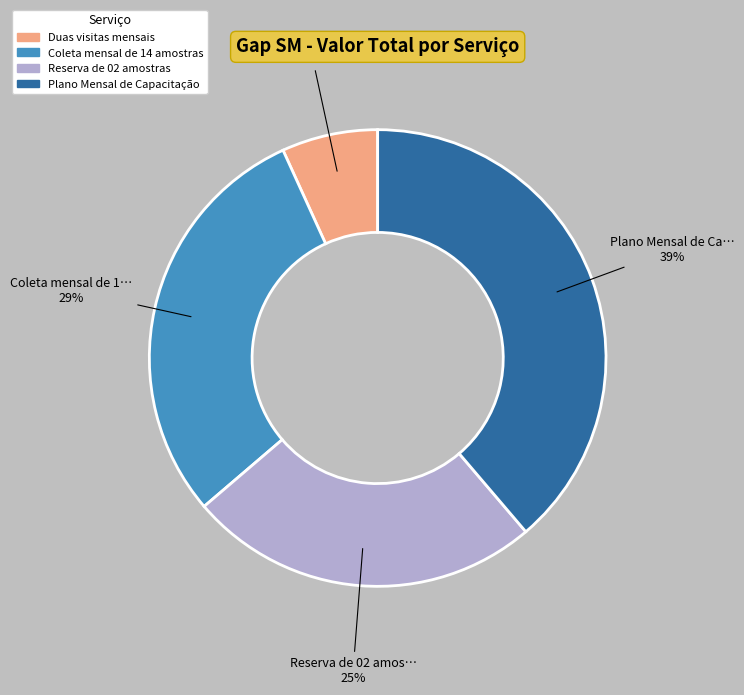

What is the ratio of the value at Plano Mensal de Capacitação to the value at Coleta mensal de 14 amostras?

1.3